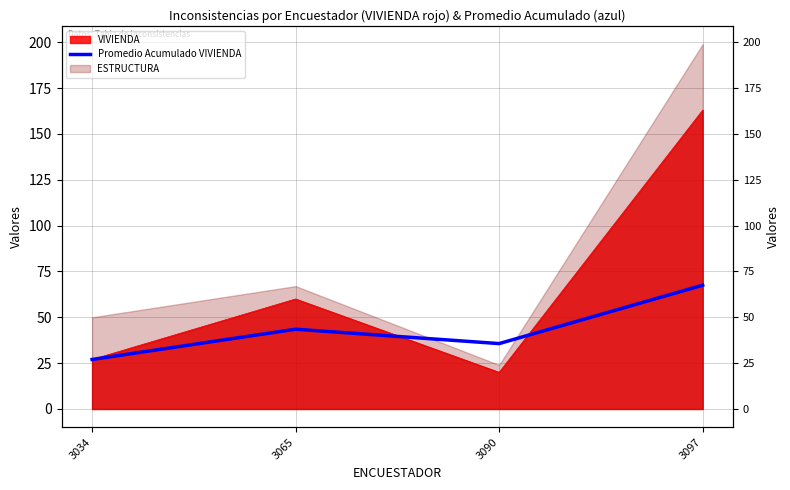

How many values are below 43?

2